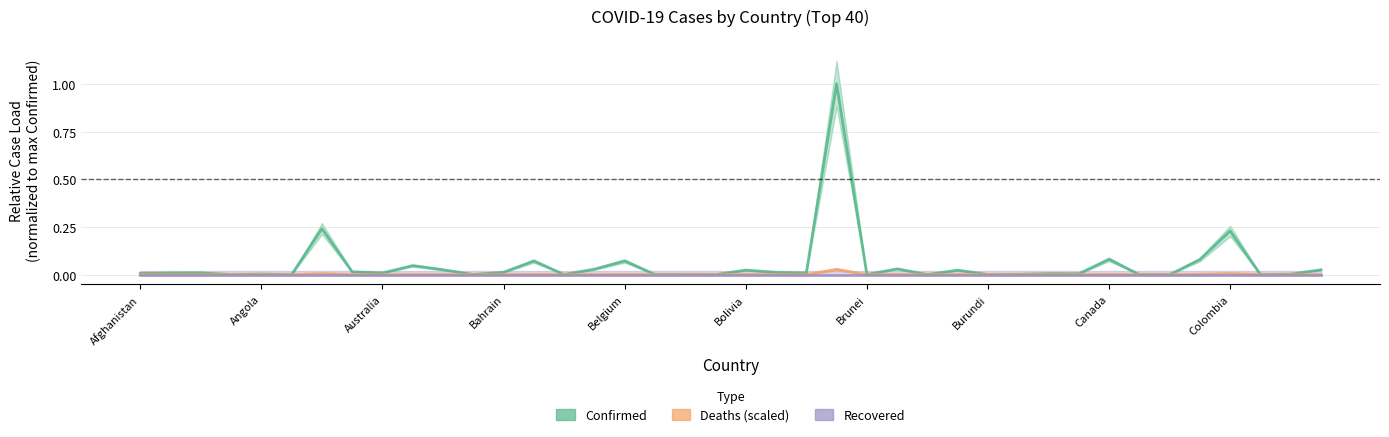

True or false: Deaths (scaled) has a value of 0.0 at 21.

True